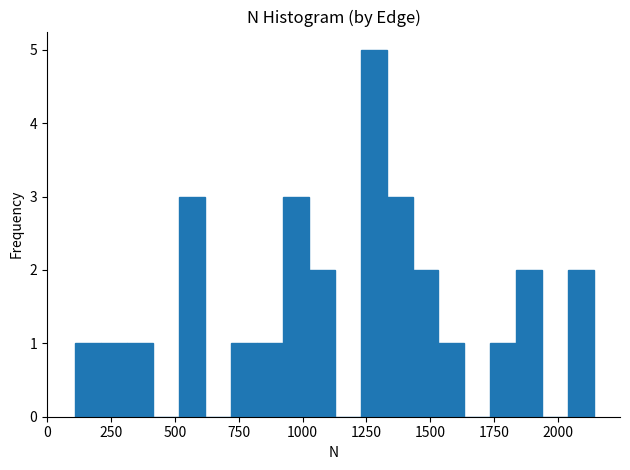

Read against the x-axis, roughly where is the centre of the tallest bar?

1300